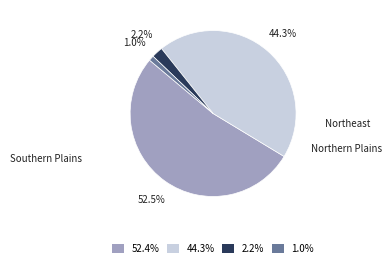

To the nearest percent, what is the difference between the largest and smallest slice percentages?

51%